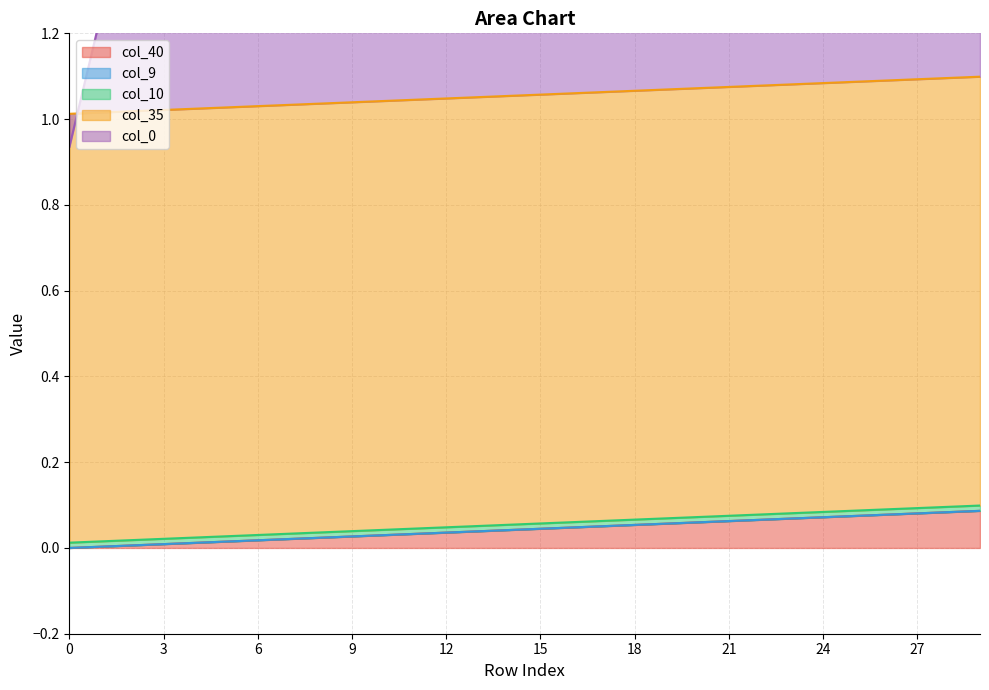

True or false: col_9 has more than 2 points higher than both neighbors.

False